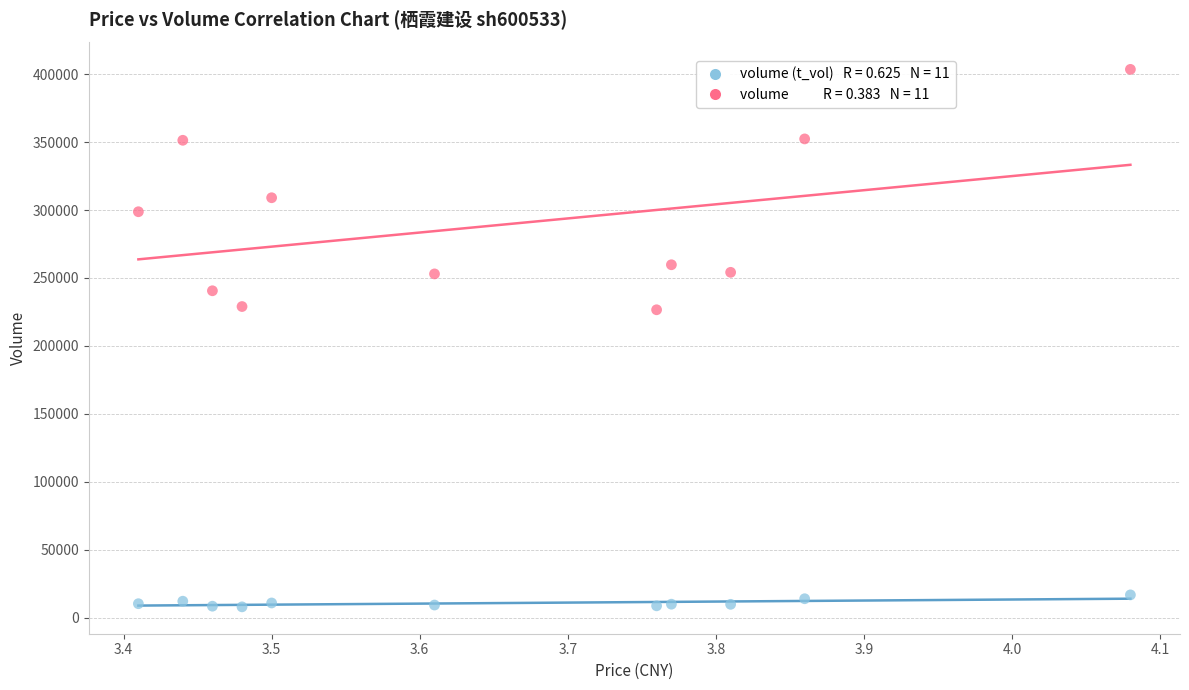

Across all data points, what is the range of Y values (max minus min)?

395685